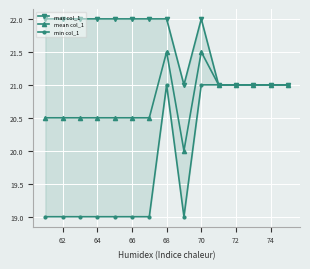

True or false: min col_1 and mean col_1 cross at least once.

False